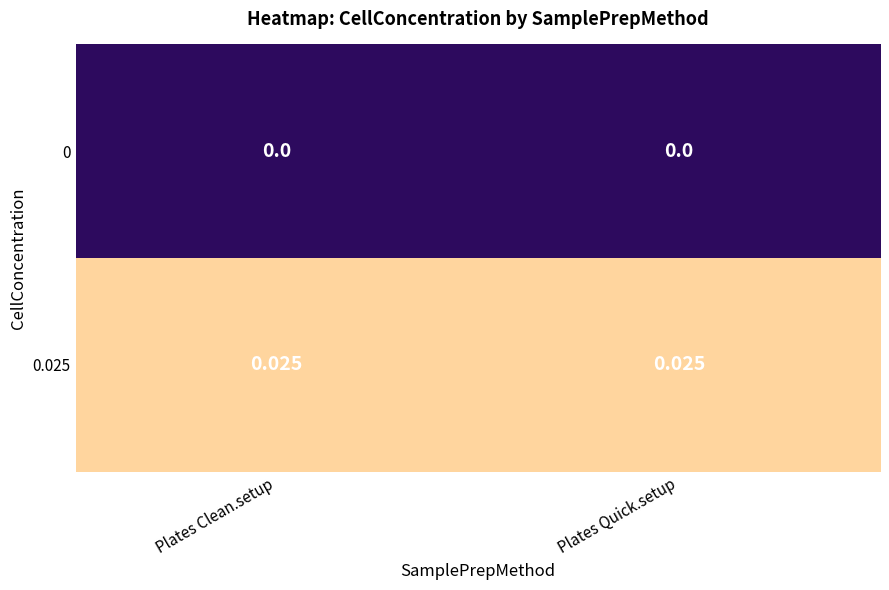

Which series has the largest total across all categories?

0.025